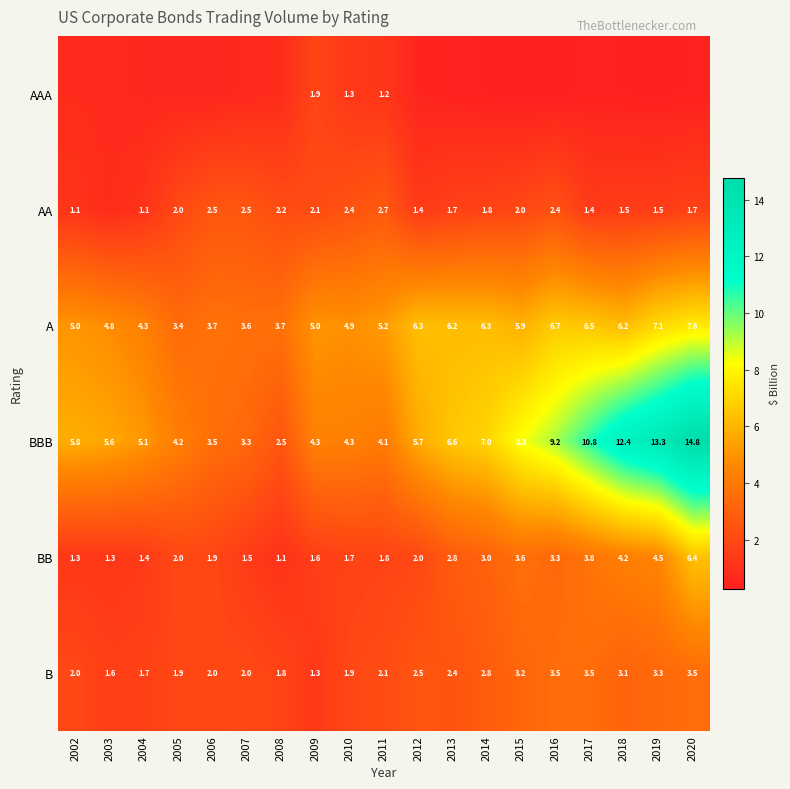

What is the difference between the BB values at 2002 and 2019?

3.2